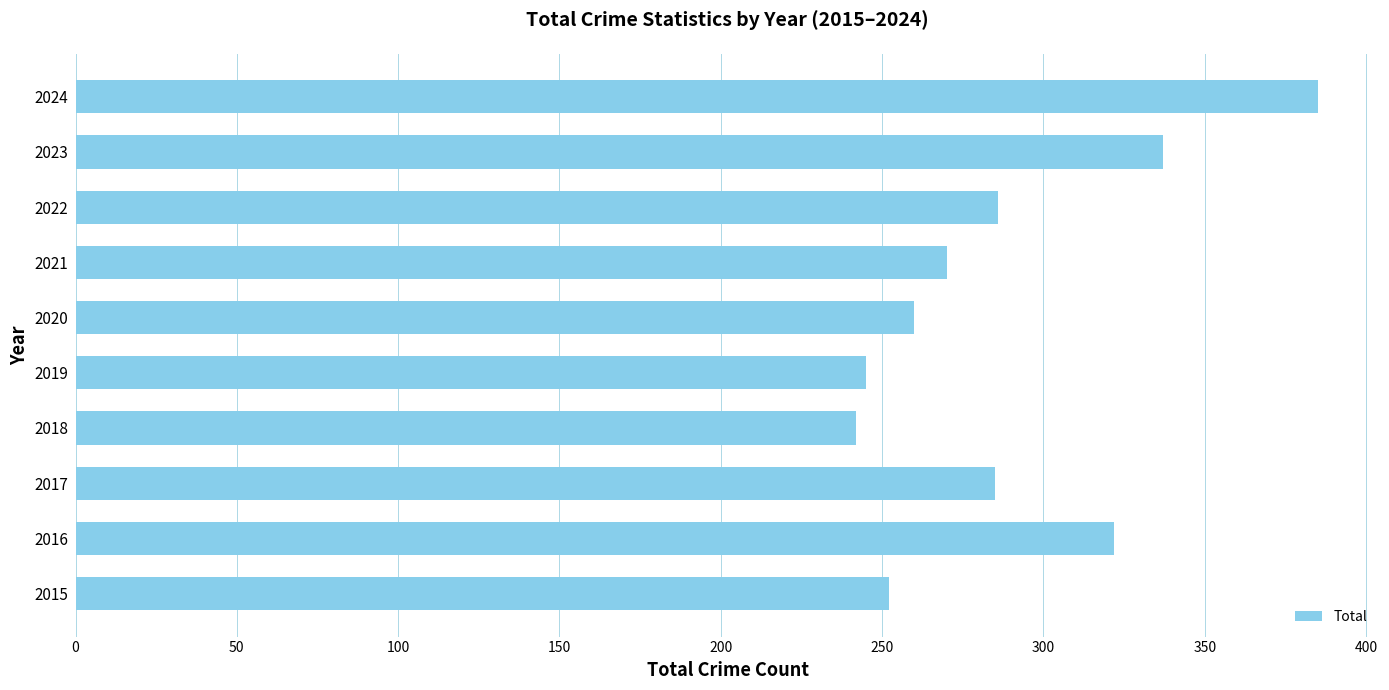

What is the average value?

288